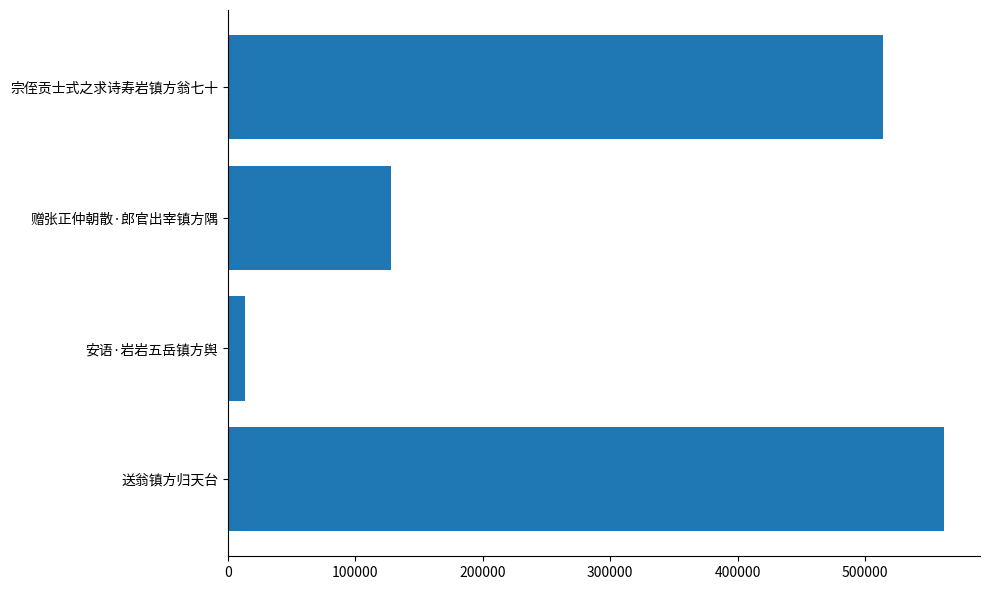

List the labels in order of value, smallest first.

安语·岩岩五岳镇方舆, 赠张正仲朝散·郎官出宰镇方隅, 宗侄贡士式之求诗寿岩镇方翁七十, 送翁镇方归天台